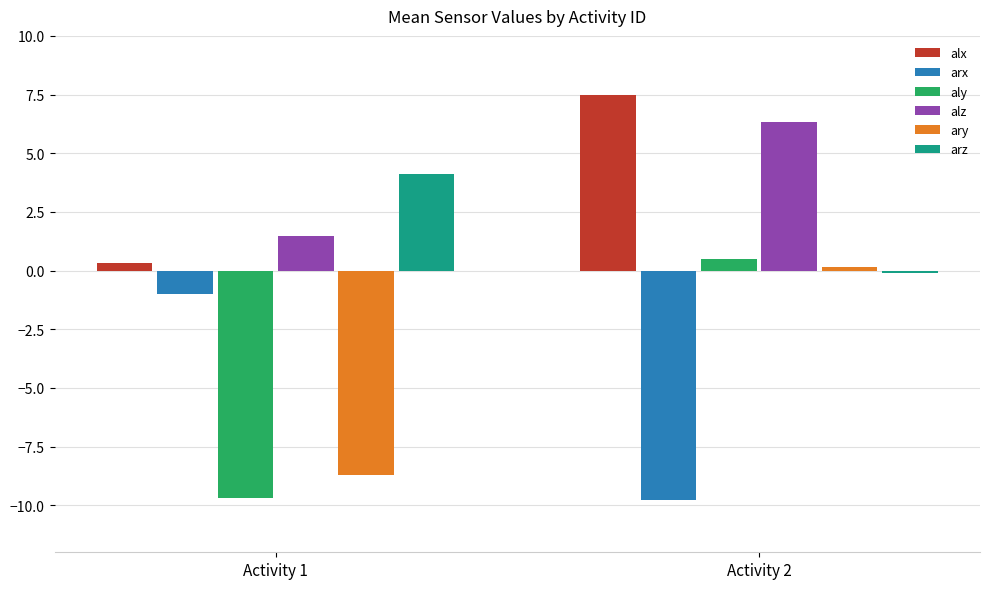

What is the average value of the aly series?

-4.6